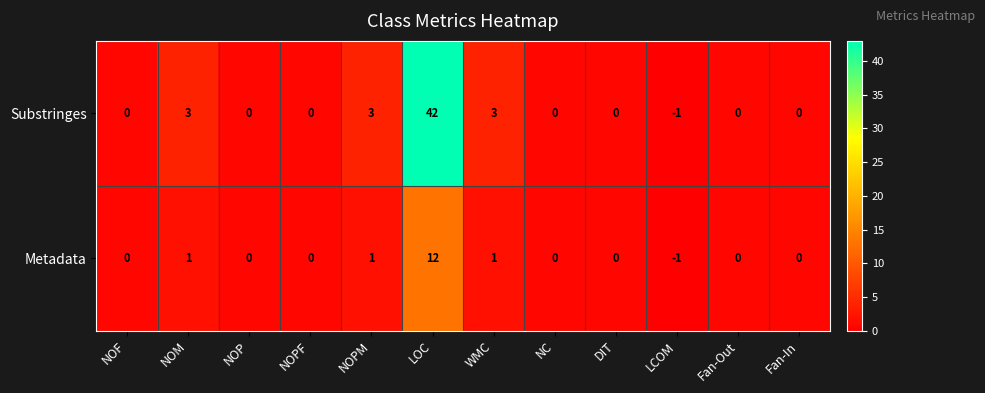

Rank the series by their average value, from highest to lowest.

Substringes, Metadata